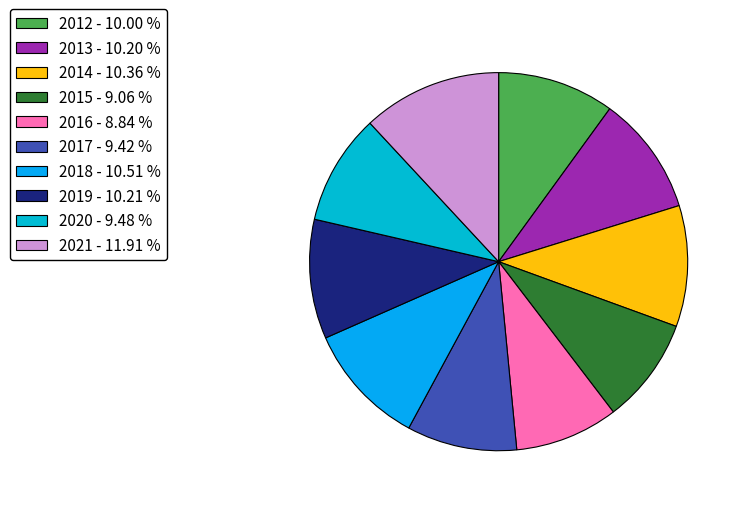

Is the sum of 2012 and 2020 greater than half?

No